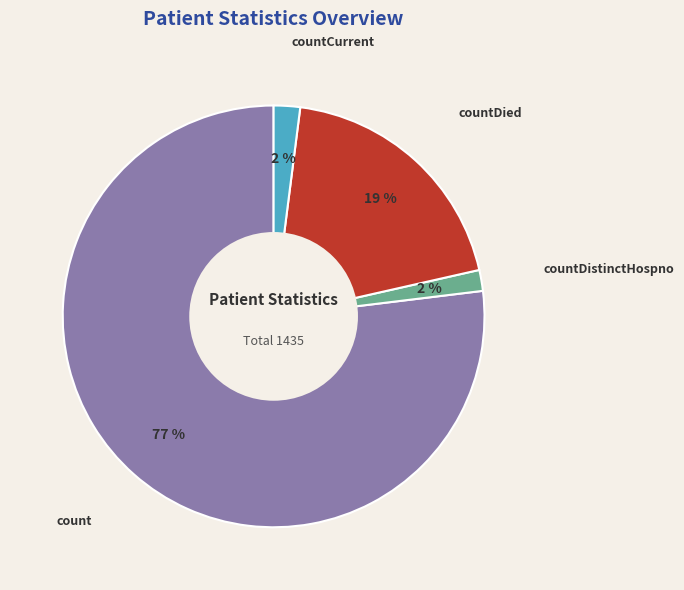

To the nearest percent, what is the difference between the largest and smallest slice percentages?

75%